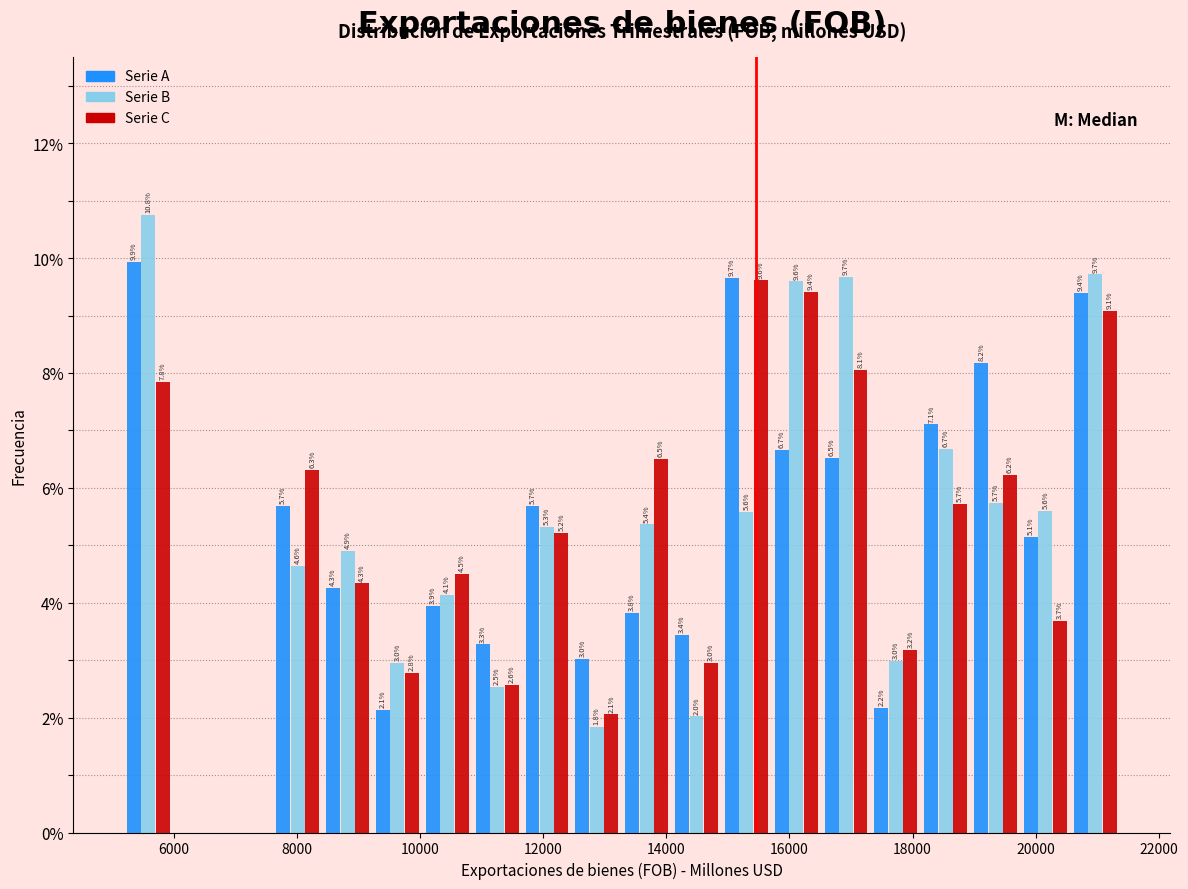

In the Serie B series, which range on the x-axis has the tallest bar?

5200 to 6000